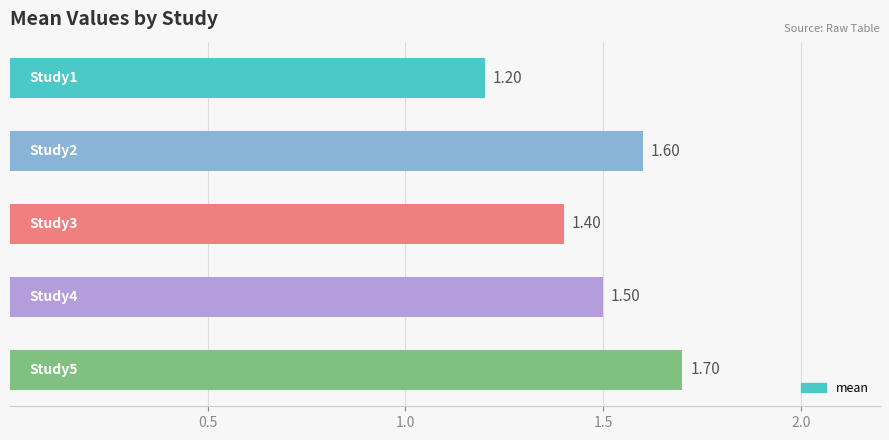

What is the difference between the maximum and second lowest values?

0.3